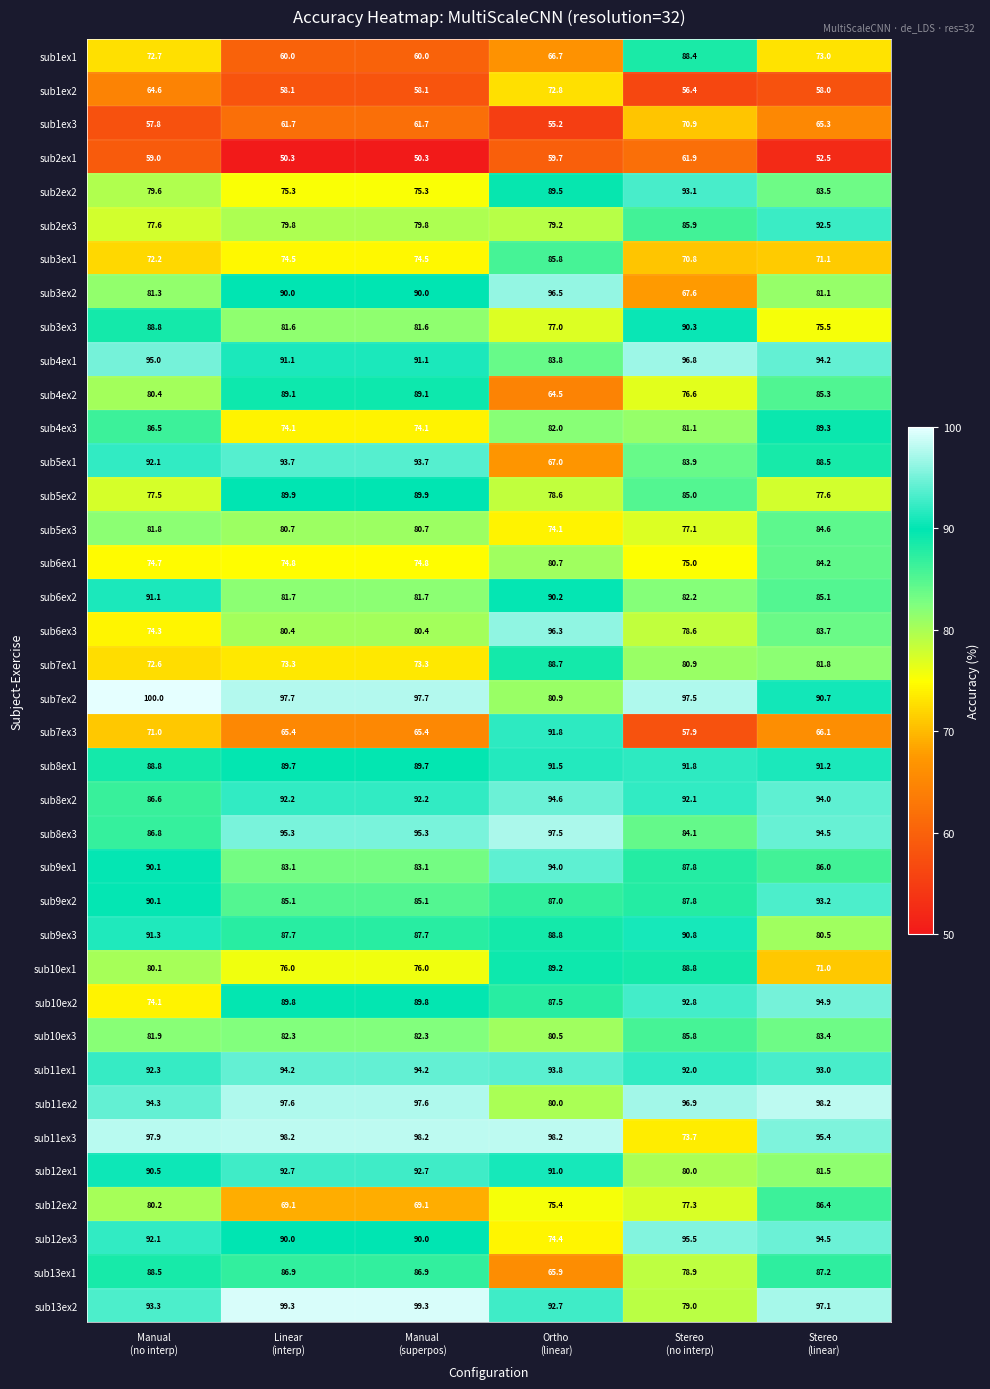

What is the difference between the second highest and minimum values in the sub8ex2 series?

7.4